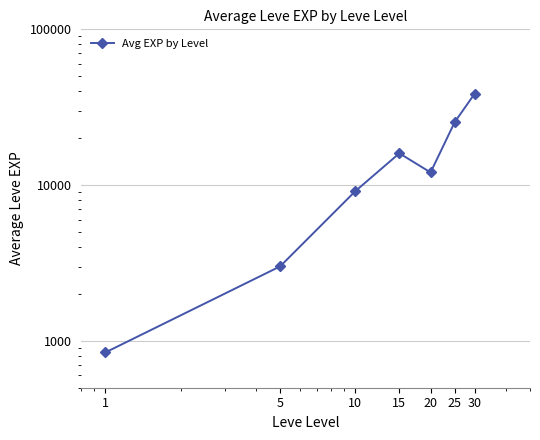

What is the sum of all values?

104999